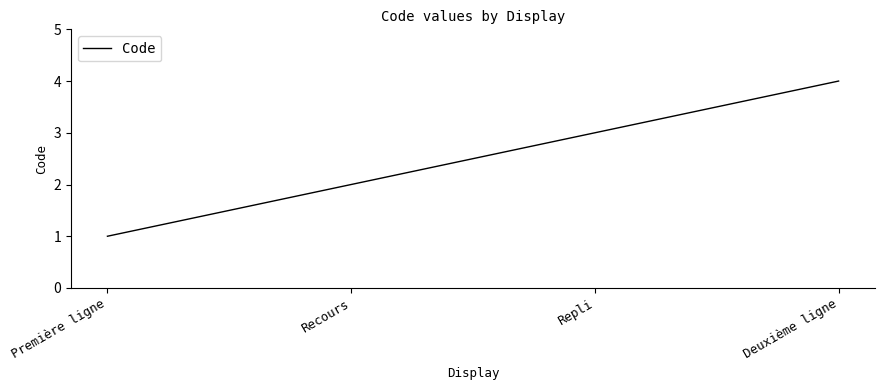

Does the chart have visible grid lines?

No